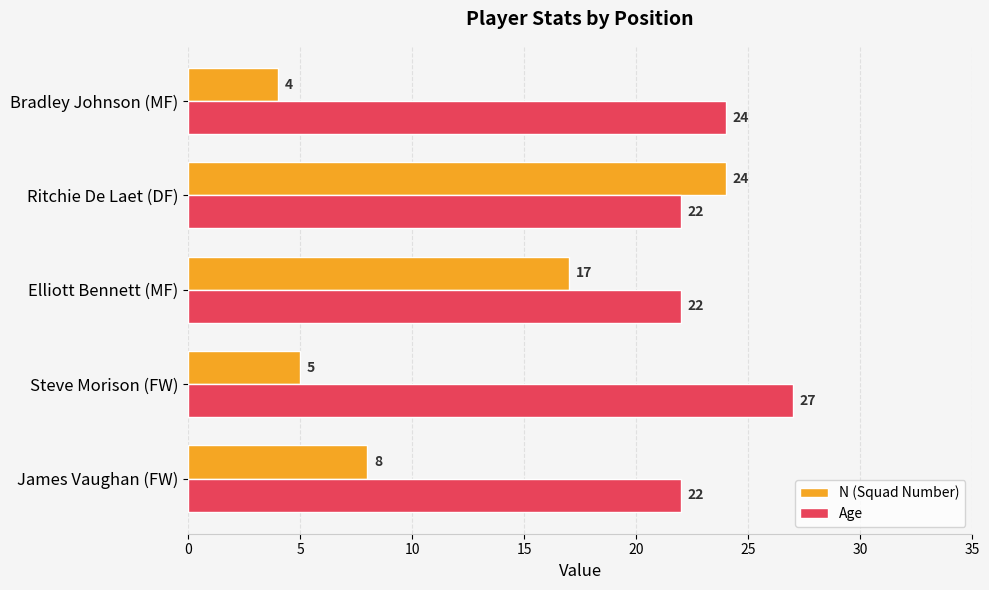

Which series has the widest spread of values?

N (Squad Number)